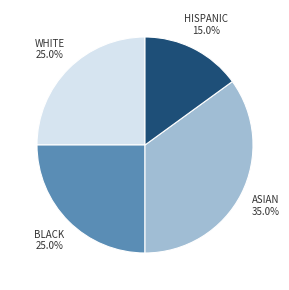

Is there any slice that represents more than half of the pie?

No